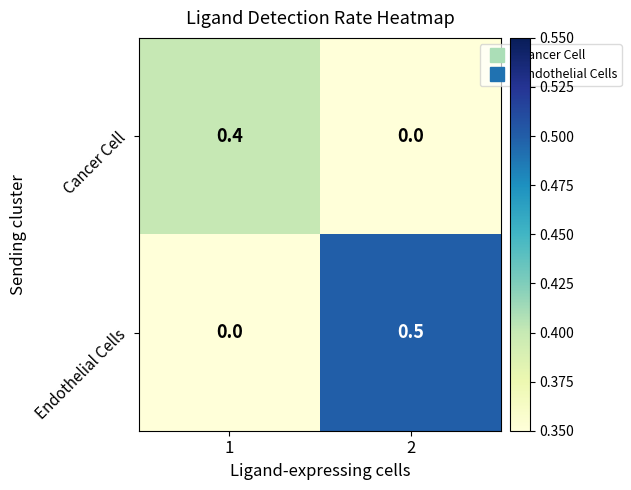

How many values in the Cancer Cell series exceed 0?

1